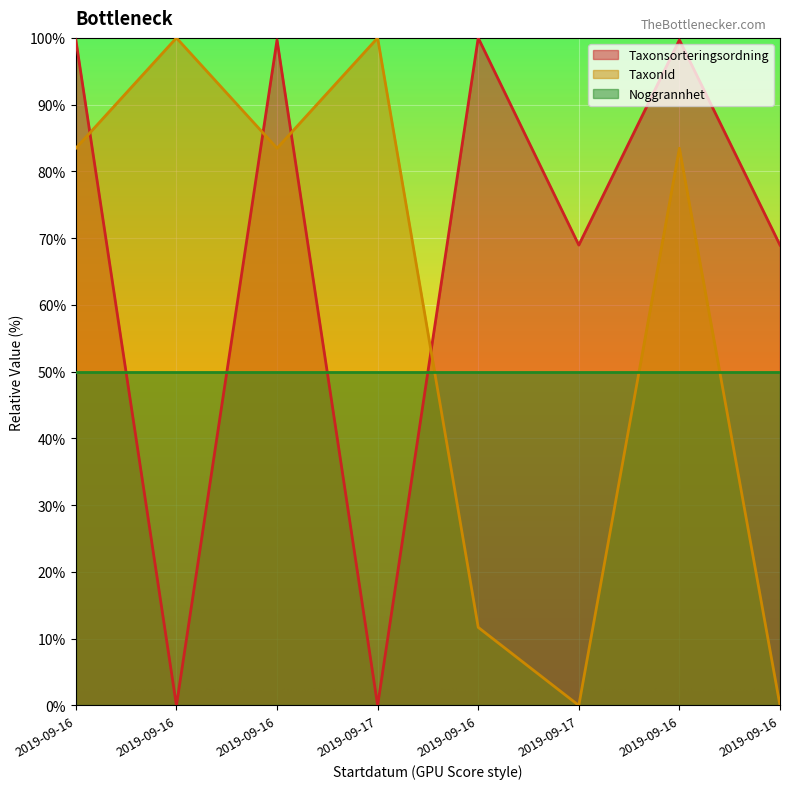

What is the difference between the Taxonsorteringsordning values at 2019-09-16 and 2019-09-16?

0.7